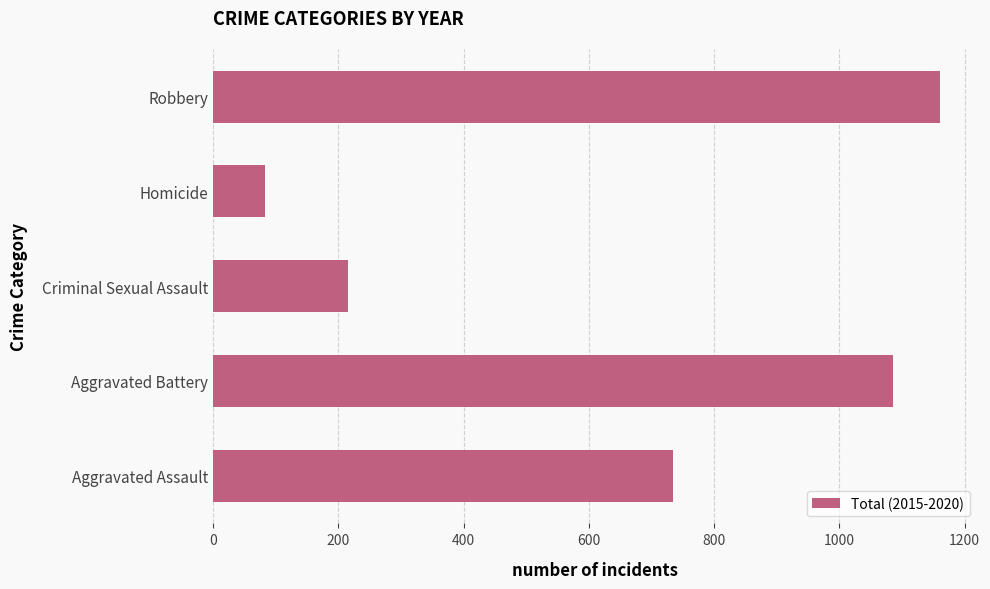

What is the average value?

656